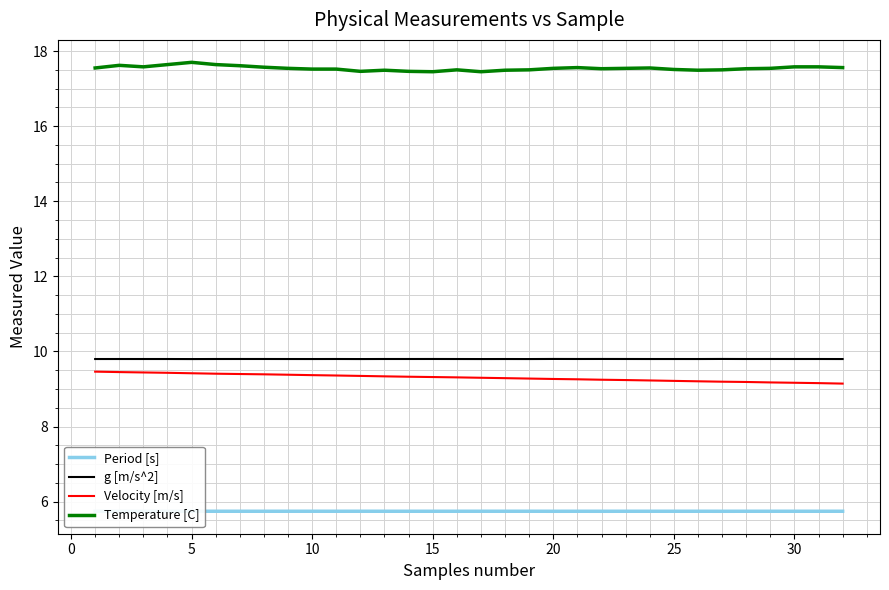

Reading left to right, transcribe all the data shown in this chart.

Period [s]: 5.7	5.7	5.7	5.7	5.7	5.7	5.7	5.7	5.7	5.7	5.7	5.7	5.7	5.7	5.7	5.7	5.7	5.7	5.7	5.7	5.7	5.7	5.7	5.7	5.7	5.7	5.7	5.7	5.7	5.7	5.7	5.7
g [m/s^2]: 9.8	9.8	9.8	9.8	9.8	9.8	9.8	9.8	9.8	9.8	9.8	9.8	9.8	9.8	9.8	9.8	9.8	9.8	9.8	9.8	9.8	9.8	9.8	9.8	9.8	9.8	9.8	9.8	9.8	9.8	9.8	9.8
Velocity [m/s]: 9.5	9.5	9.4	9.4	9.4	9.4	9.4	9.4	9.4	9.4	9.4	9.3	9.3	9.3	9.3	9.3	9.3	9.3	9.3	9.3	9.3	9.2	9.2	9.2	9.2	9.2	9.2	9.2	9.2	9.2	9.2	9.1
Temperature [C]: 17.6	17.6	17.6	17.6	17.7	17.6	17.6	17.6	17.5	17.5	17.5	17.5	17.5	17.5	17.4	17.5	17.4	17.5	17.5	17.5	17.6	17.5	17.5	17.6	17.5	17.5	17.5	17.5	17.5	17.6	17.6	17.6